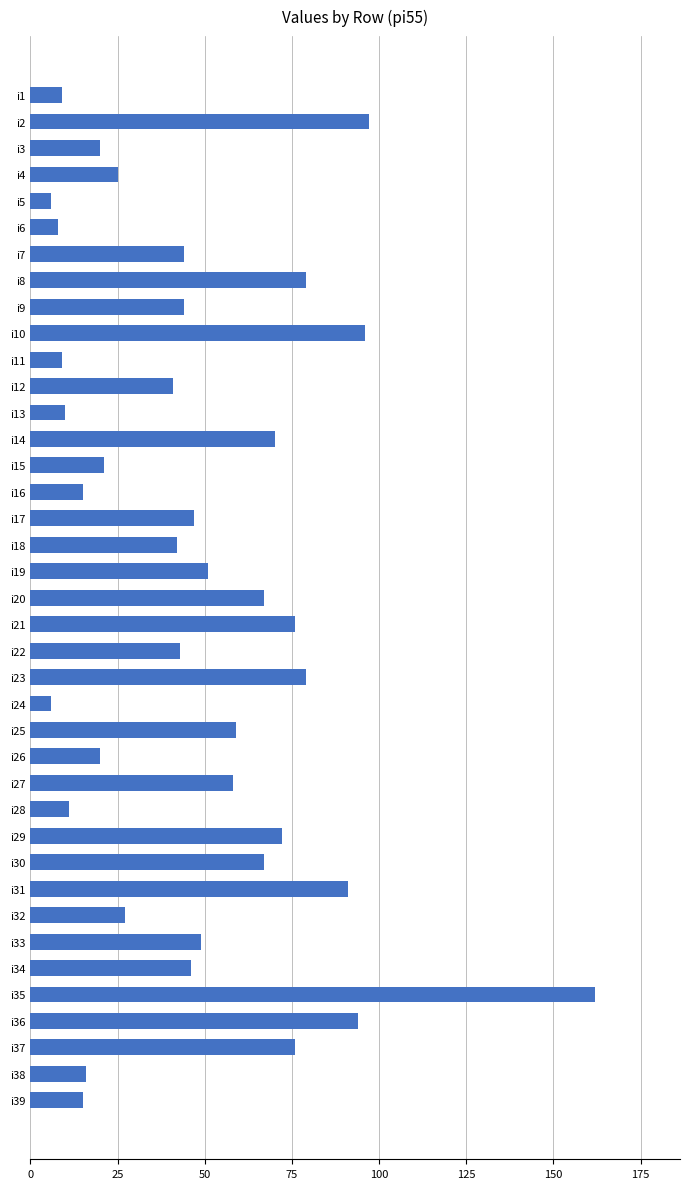

Between i5 and i27, which is larger?

i27